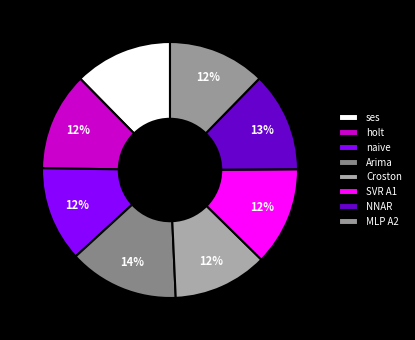

To the nearest percent, what is the average slice percentage?

12%